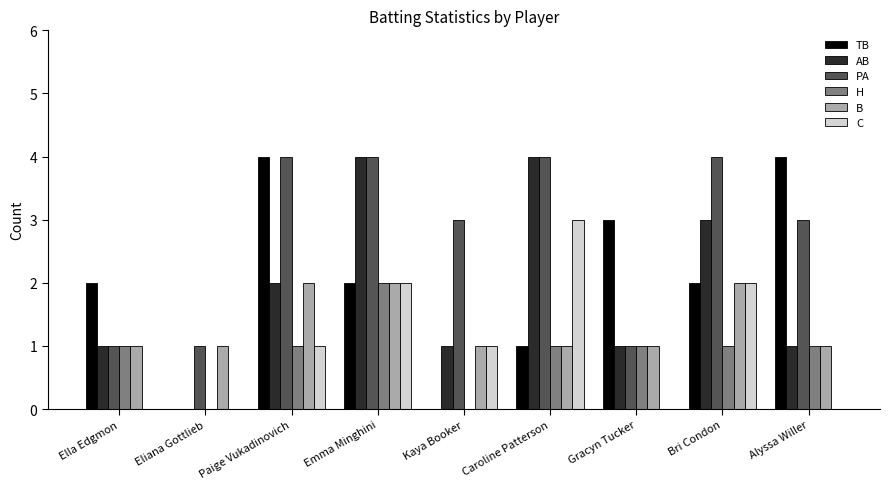

What is the maximum value shown in the chart?

4